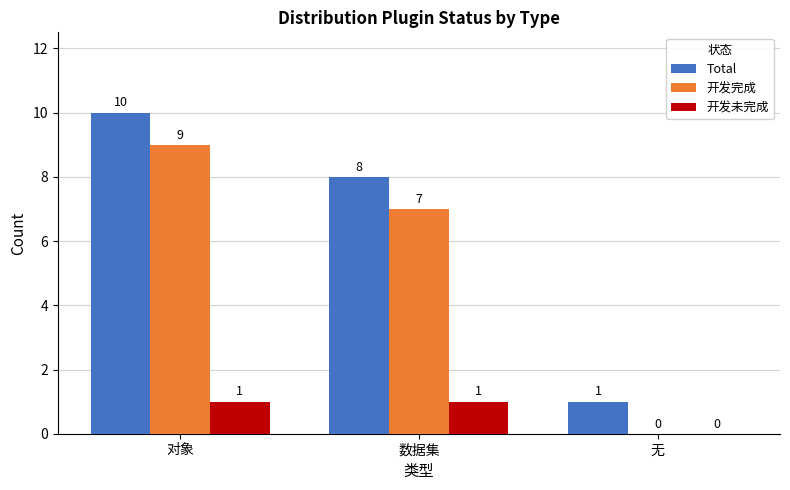

Is the value of 开发未完成 at 无 greater than the value of 开发完成 at 对象?

No